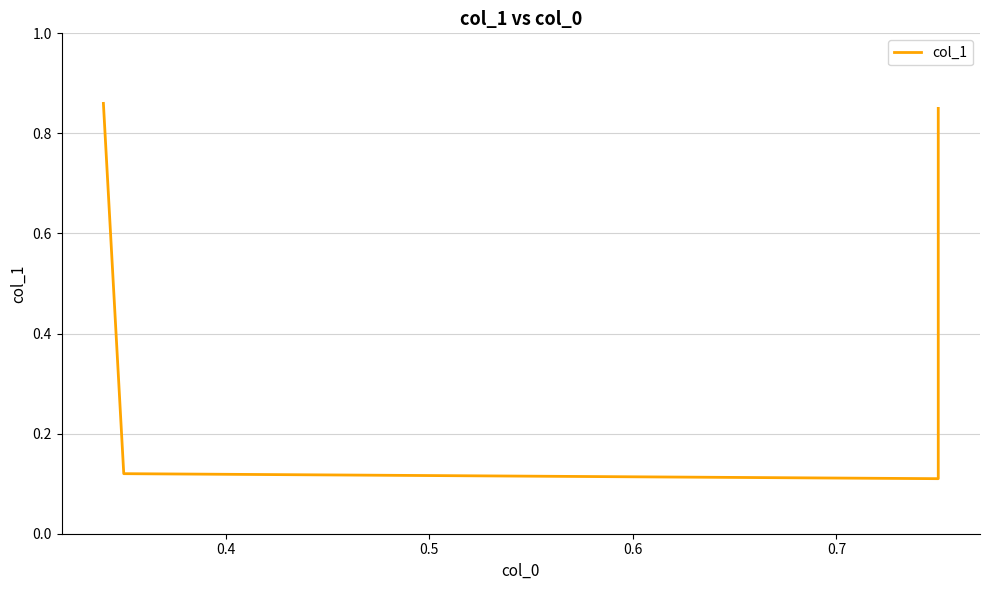

What is the difference between the second highest and second lowest values?

0.7